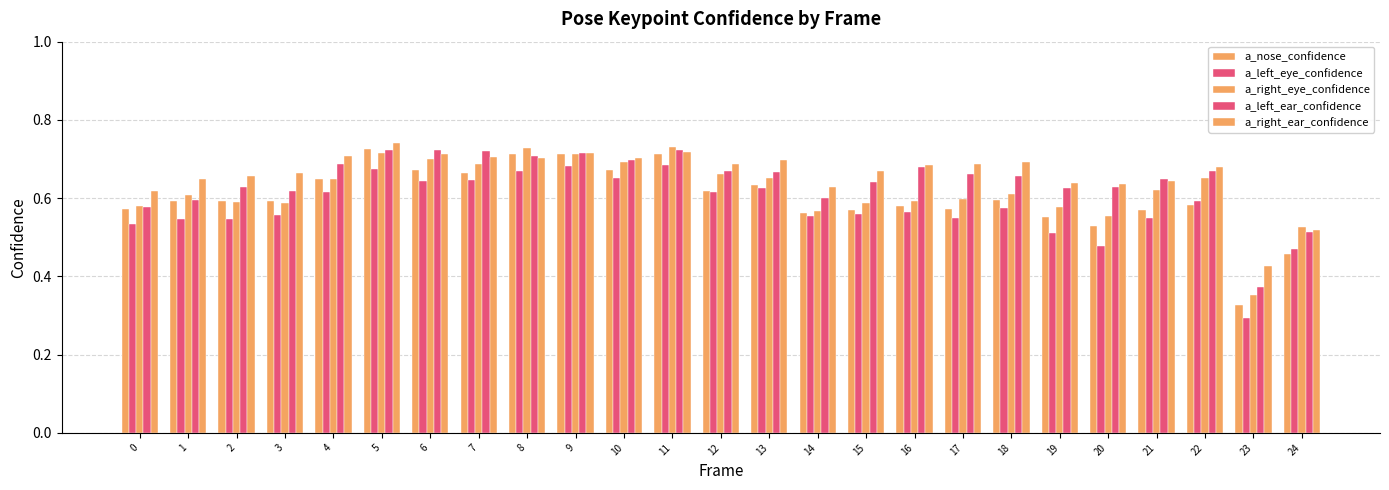

How many bars are there in each group?

5